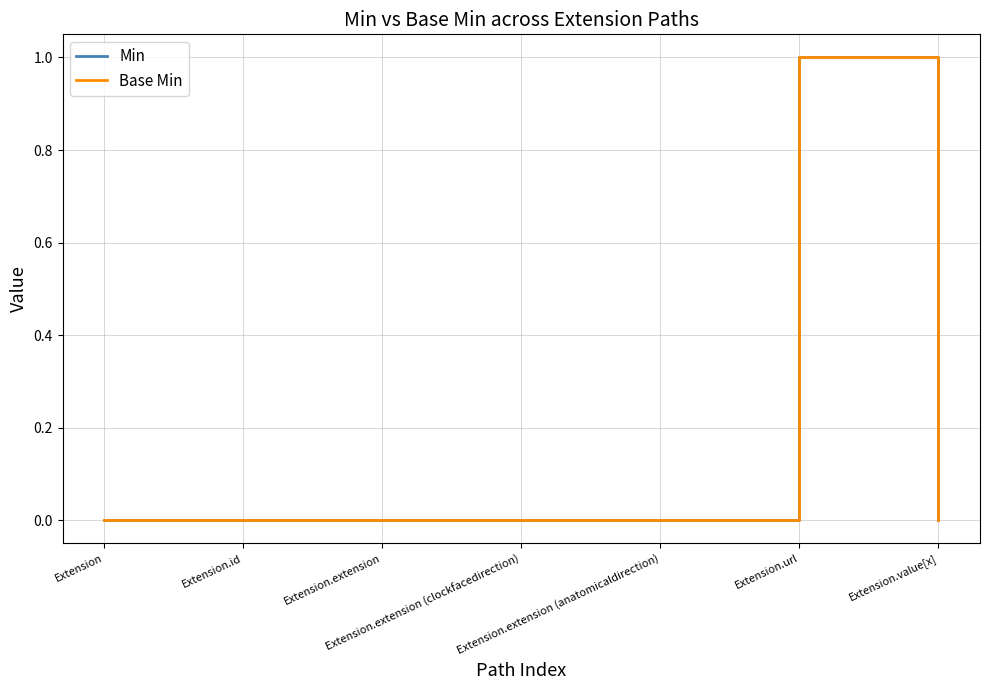

True or false: Base Min has more than 1 interior local peaks.

False